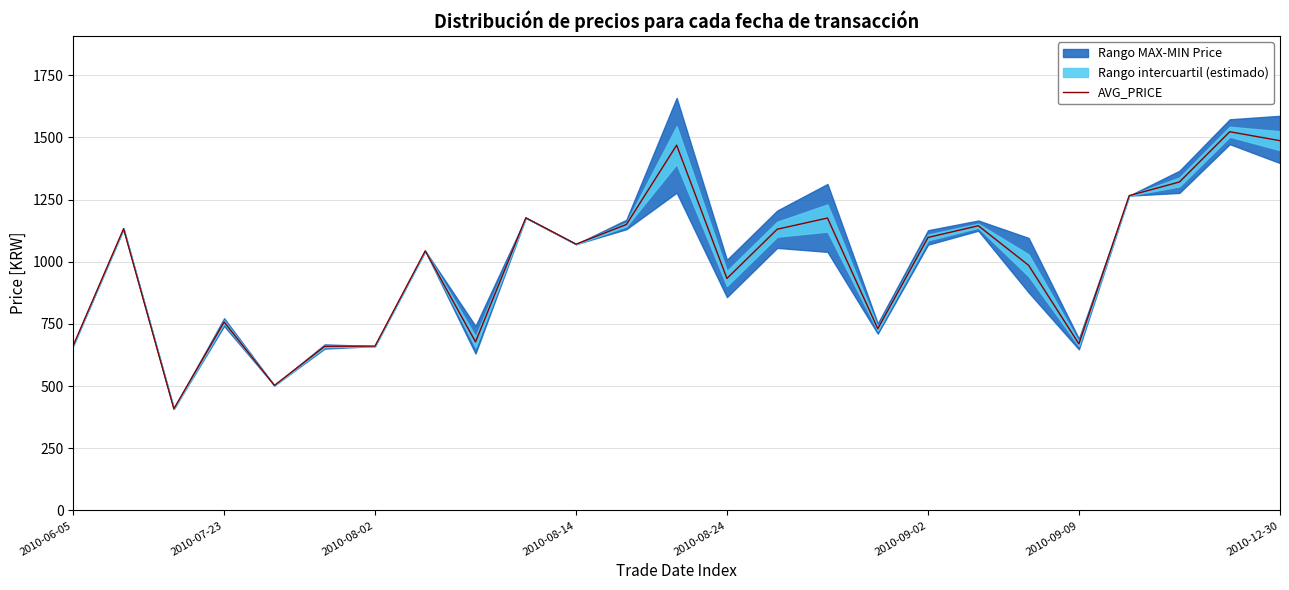

What is the highest value of the AVG_PRICE series?

1523